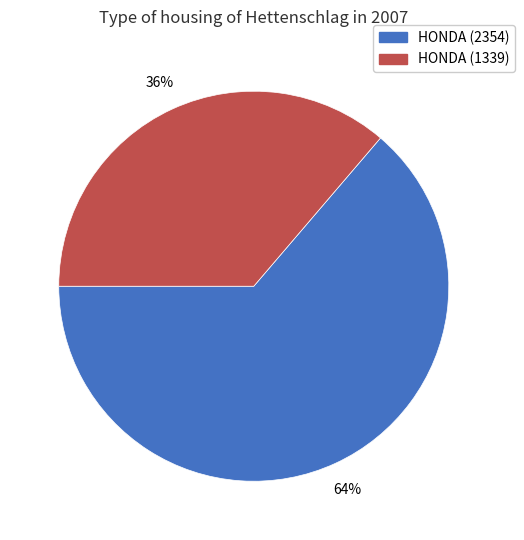

What percentage is the HONDA (2354) slice, to the nearest percent?

64%